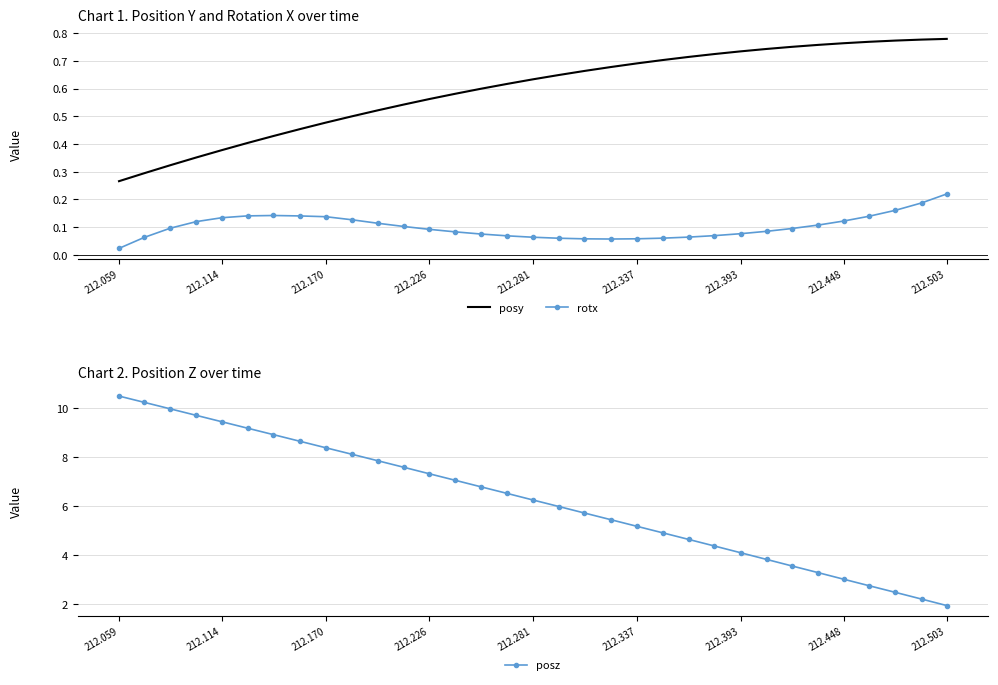

True or false: rotx and posy cross at least once.

False